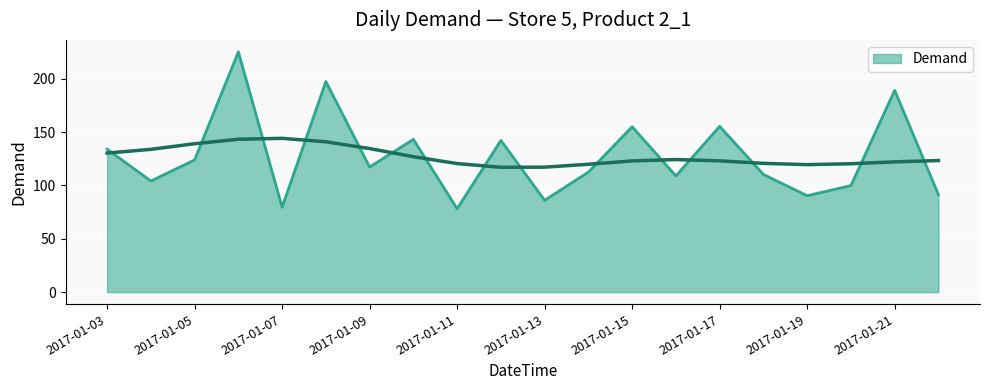

Read the value at 2017-01-06.

225.0